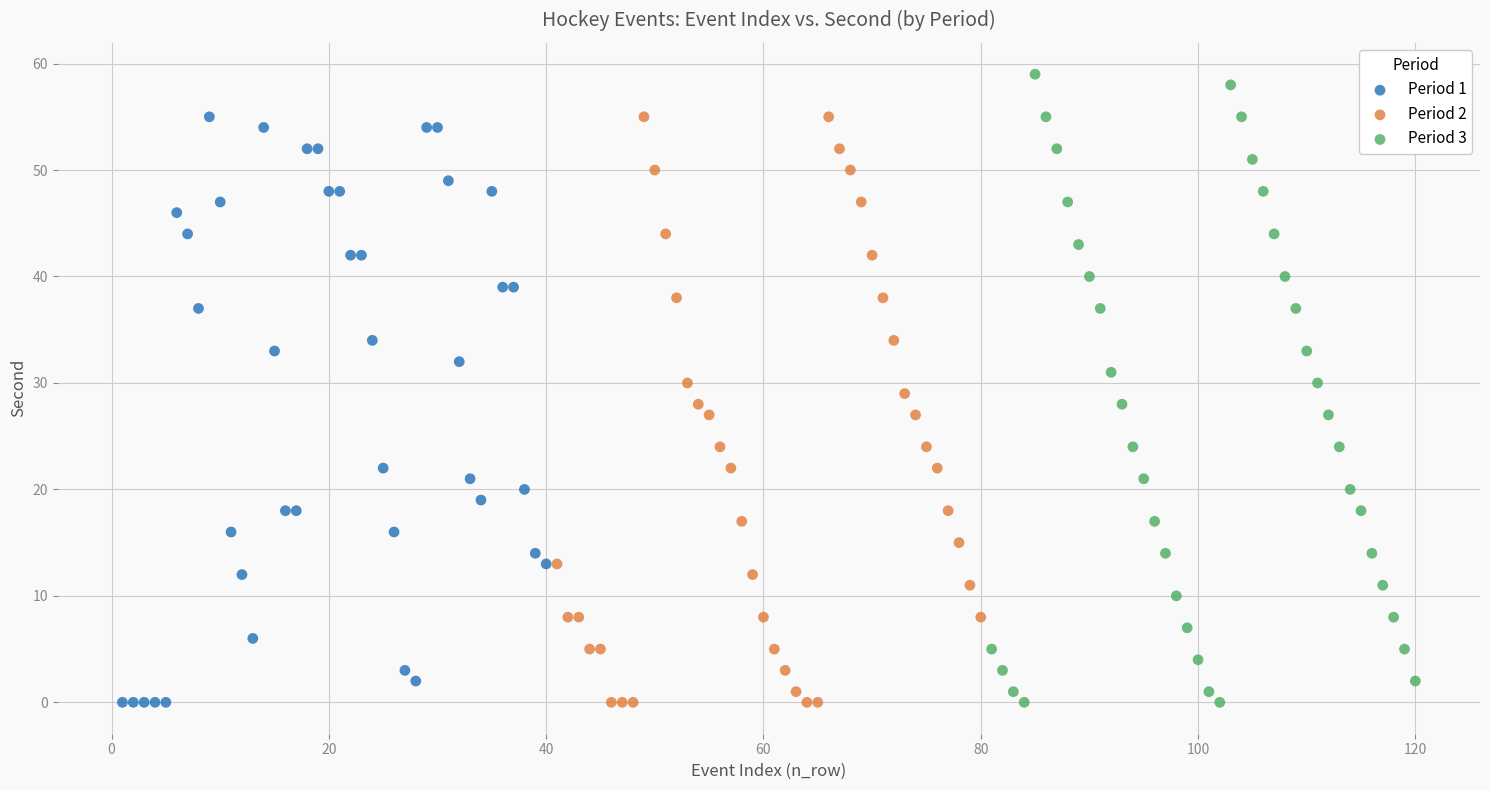

Which series has the widest spread of Y values?

Period 3